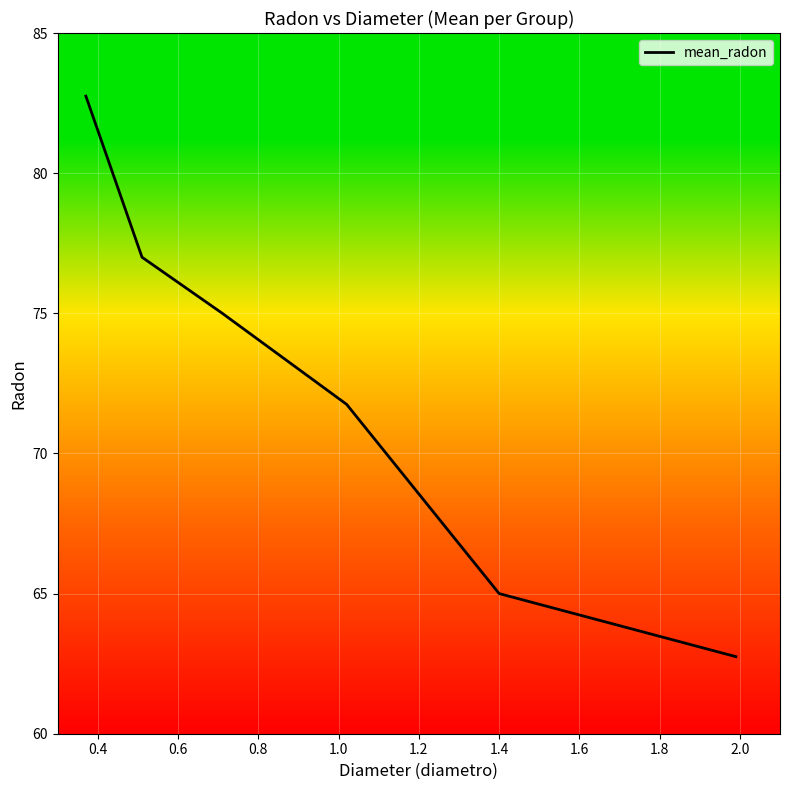

What is the maximum value shown in the chart?

82.8